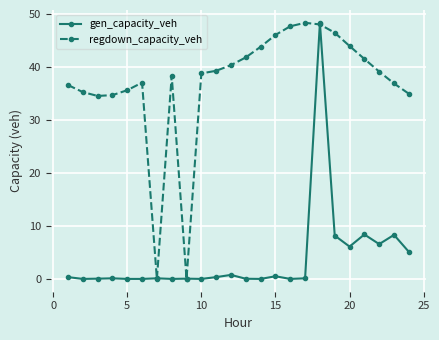

What are all the series names shown in the legend?

gen_capacity_veh, regdown_capacity_veh